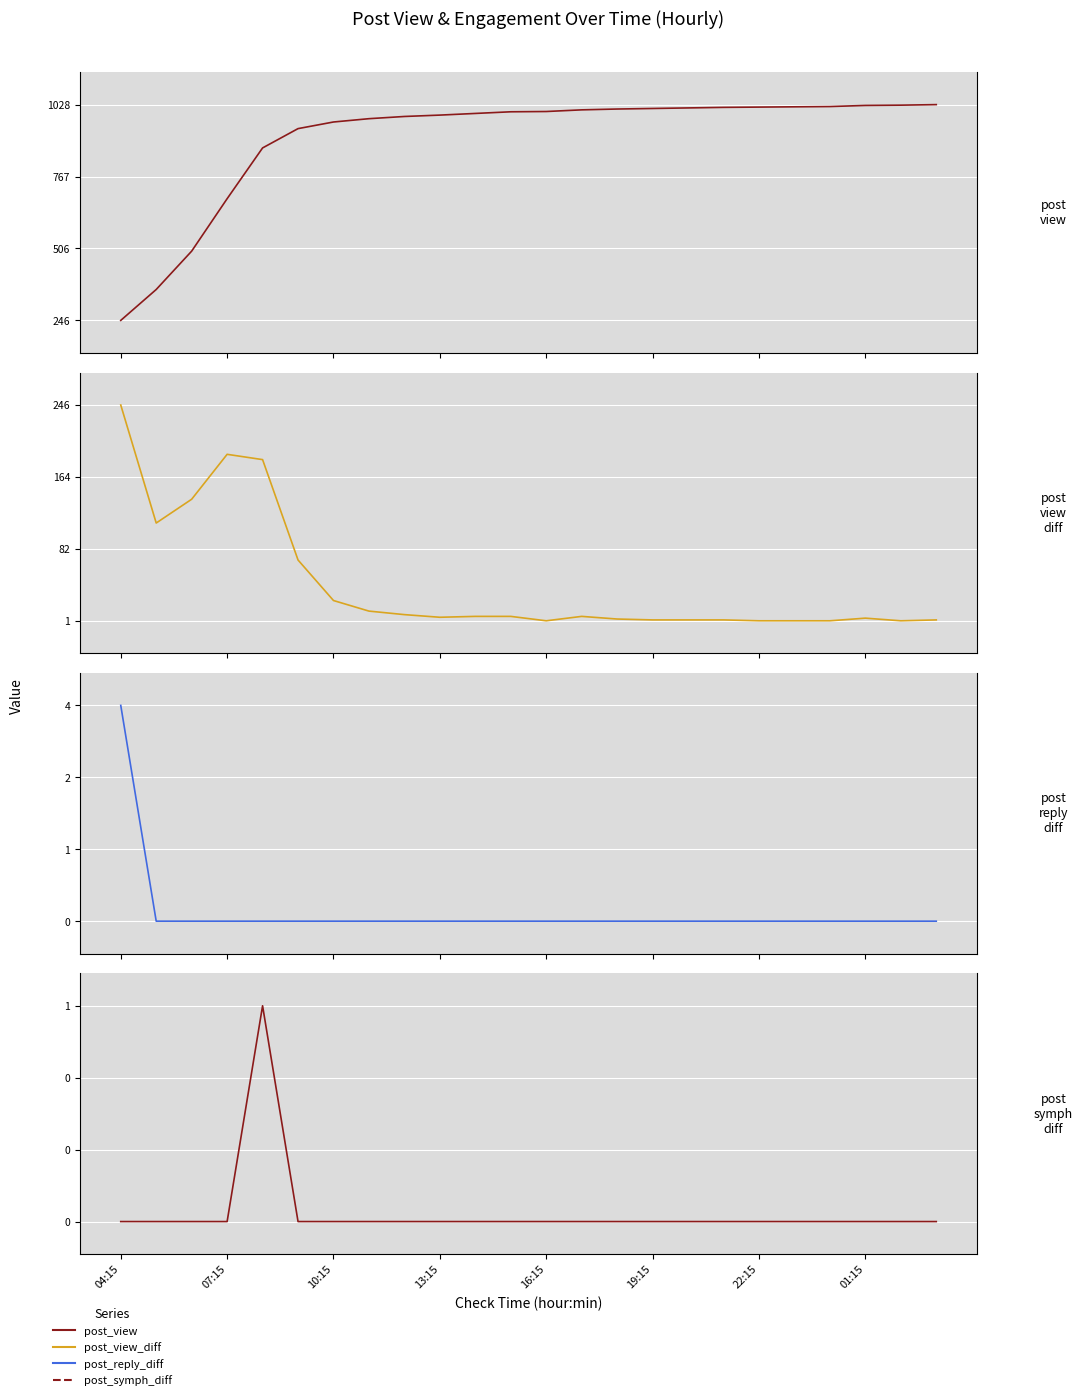

True or false: post_view_diff and post_view intersect in this chart.

False